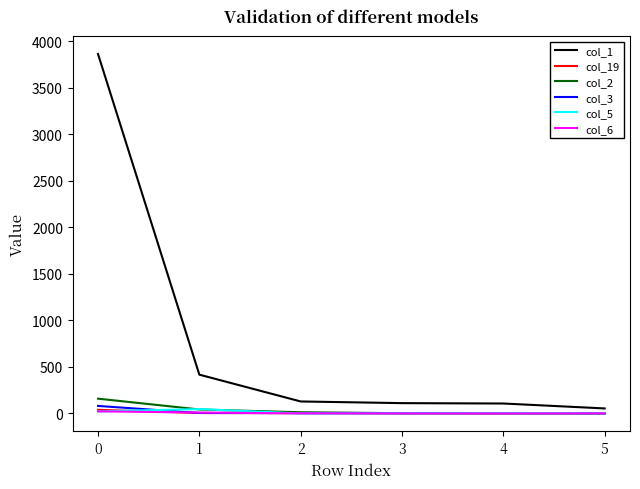

What is the maximum value shown in the chart?

3862